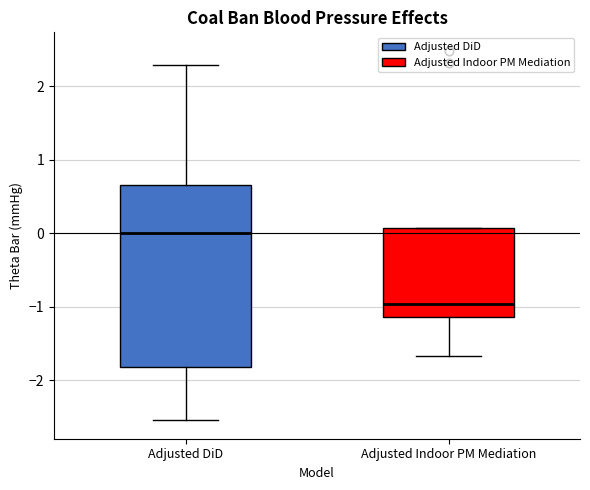

Comparing the boxes themselves (not the whiskers), which one is the tallest?

Adjusted DiD